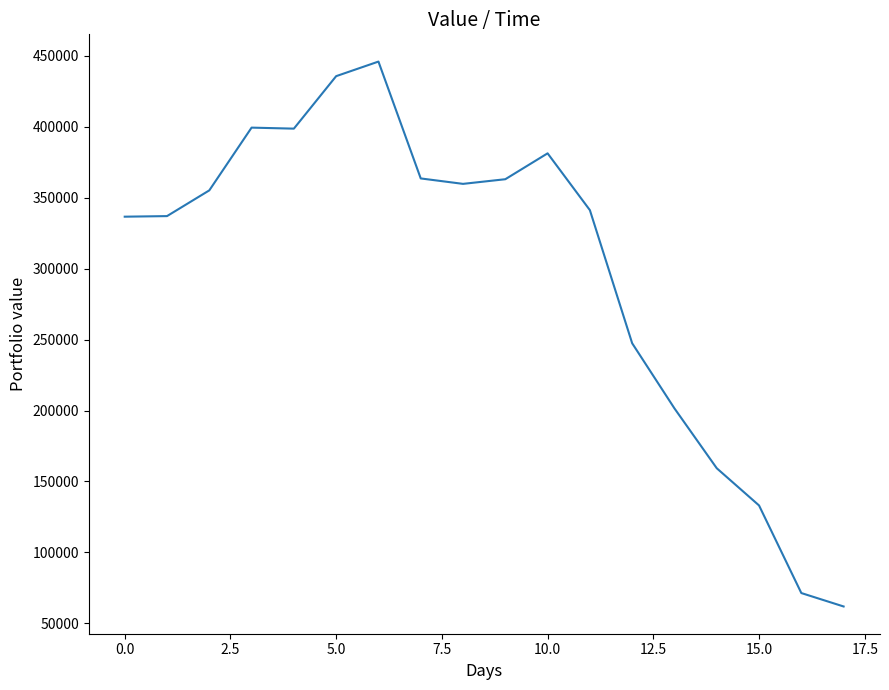

What is the minimum value shown in the chart?

61840